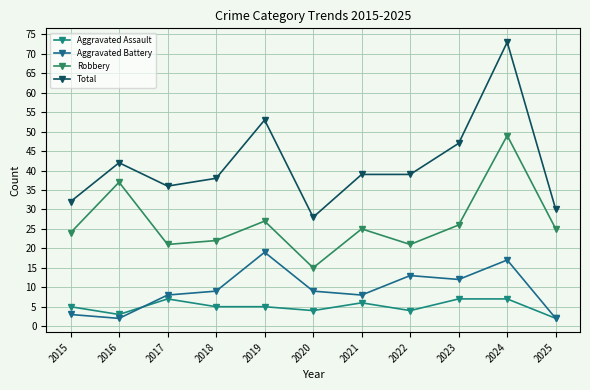

In Aggravated Assault, how many points are higher than both neighbors (excluding endpoints)?

2